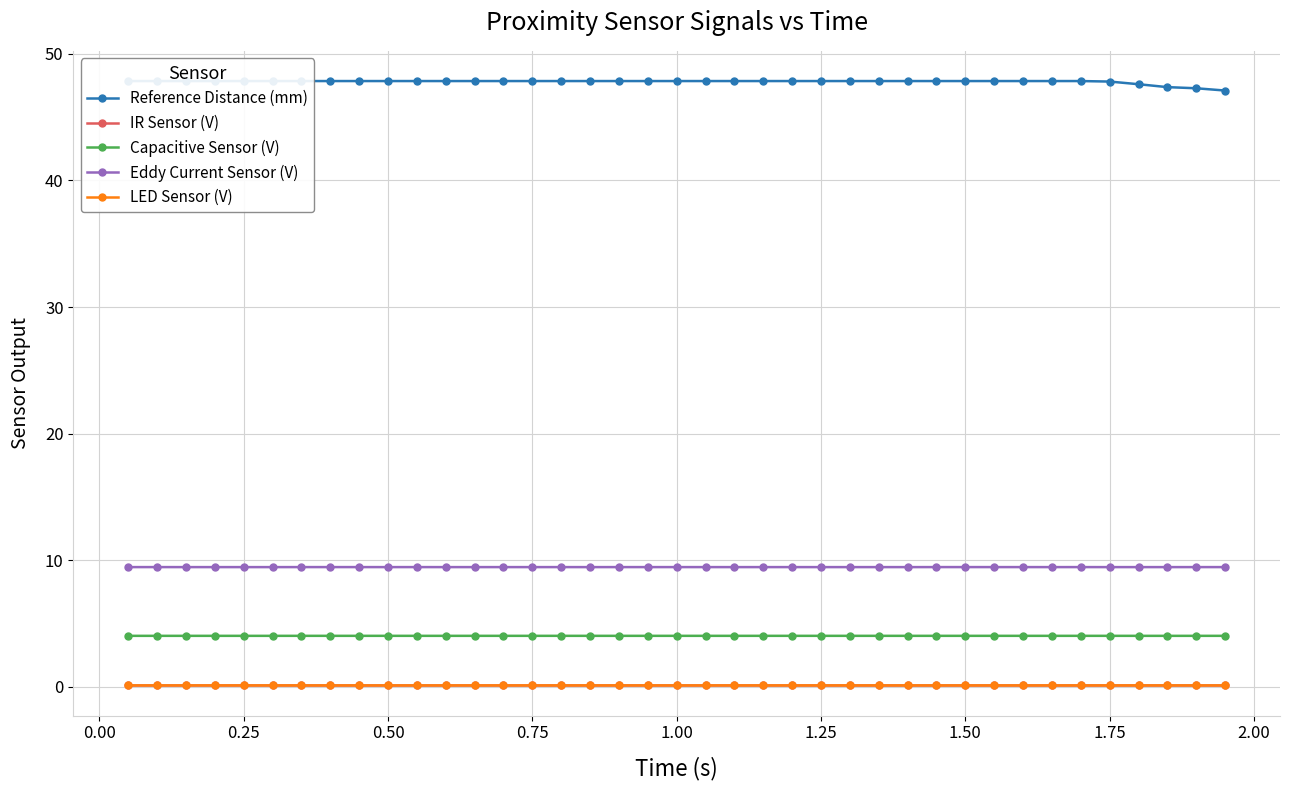

What is the value of the IR Sensor (V) point at the 36th from the left?

0.1